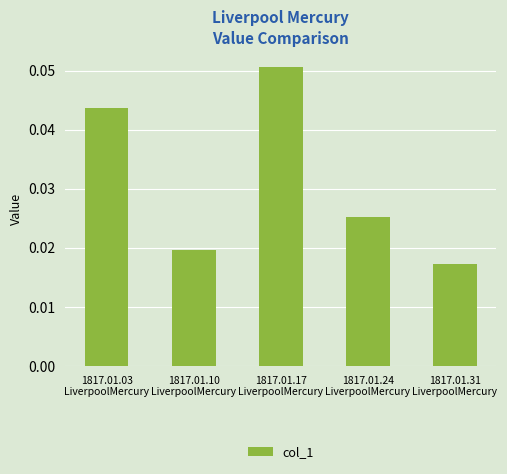

How many values are between 0 and 1?

5